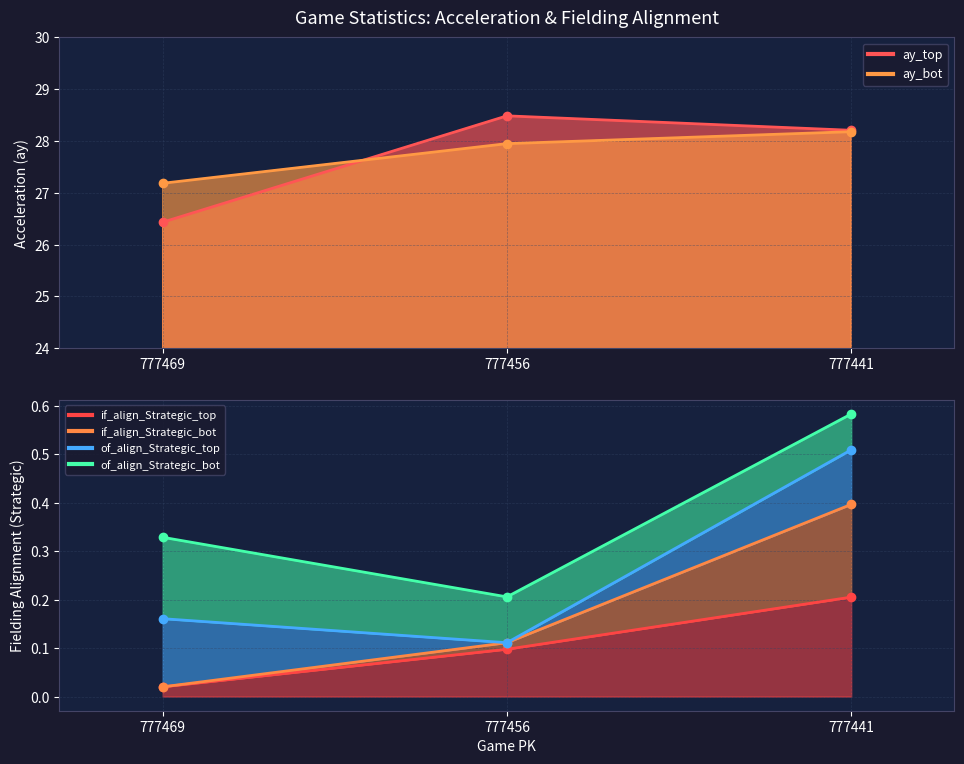

What is the difference between the ay_bot values at 777441 and 777469?

1.0